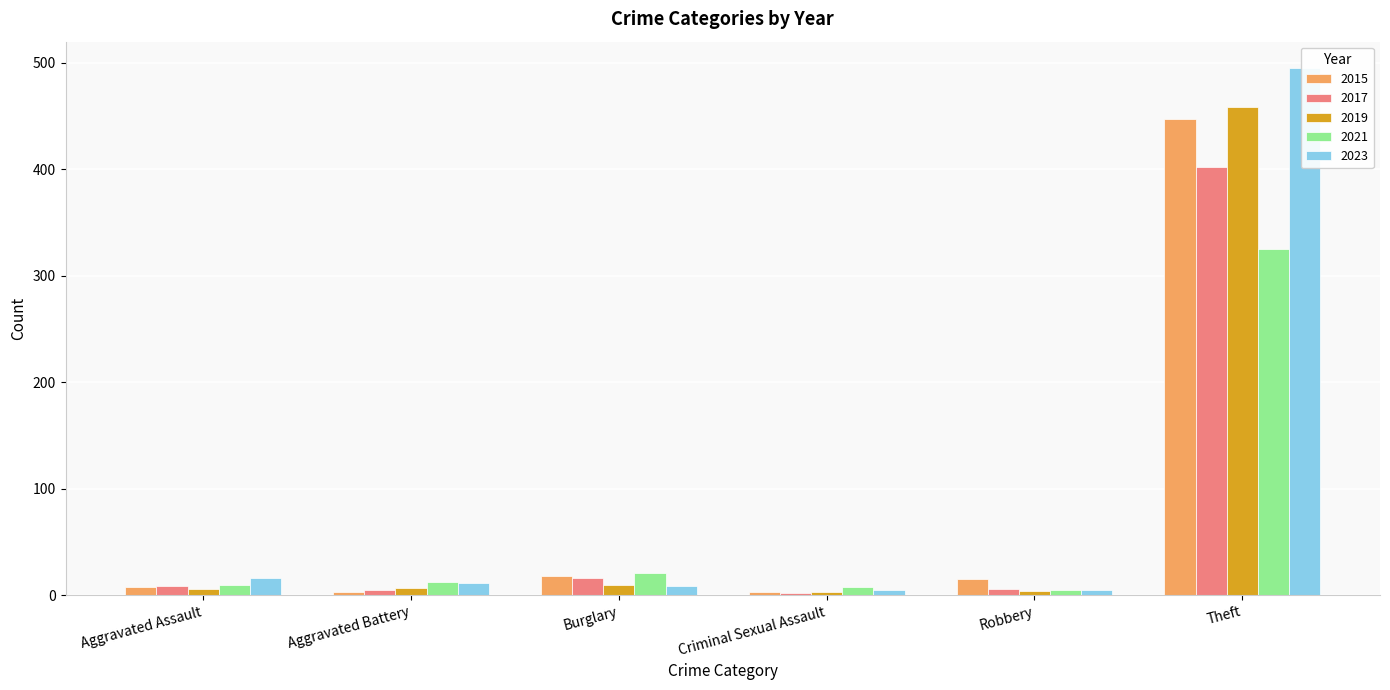

The 2021 series shows 32 at Burglary. True or false?

False